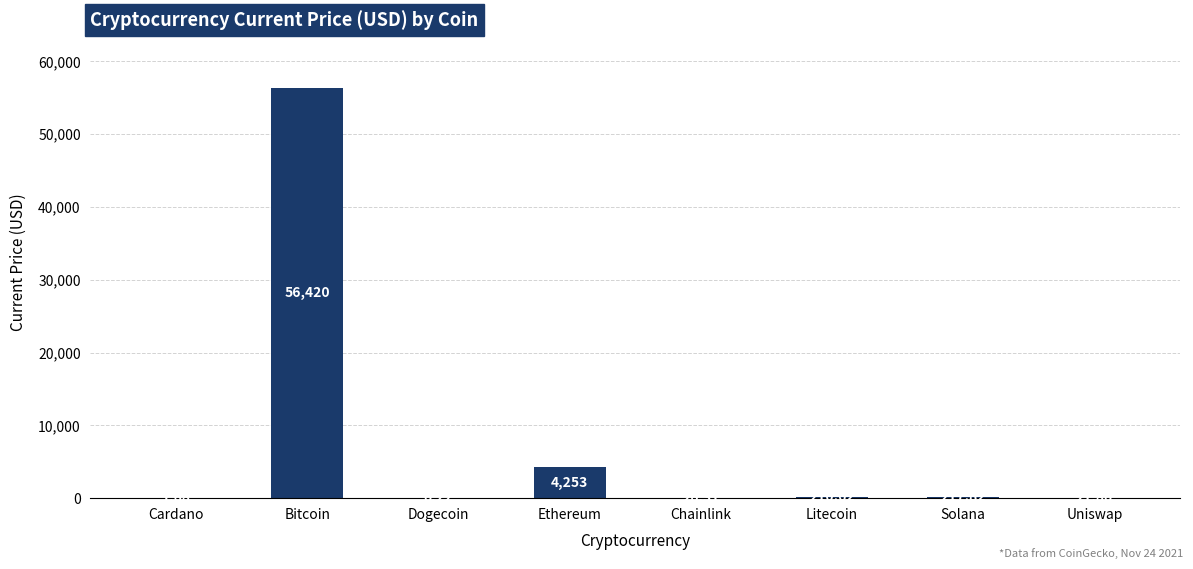

What is the change in value from Bitcoin to Chainlink?

-56393.7